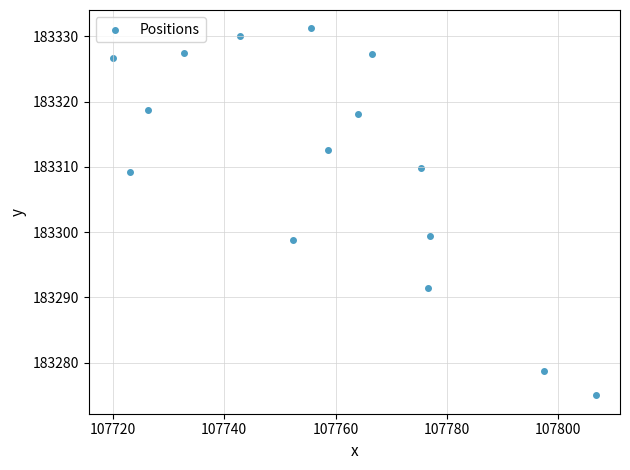

What is the range of Y values (max minus min)?

56.2